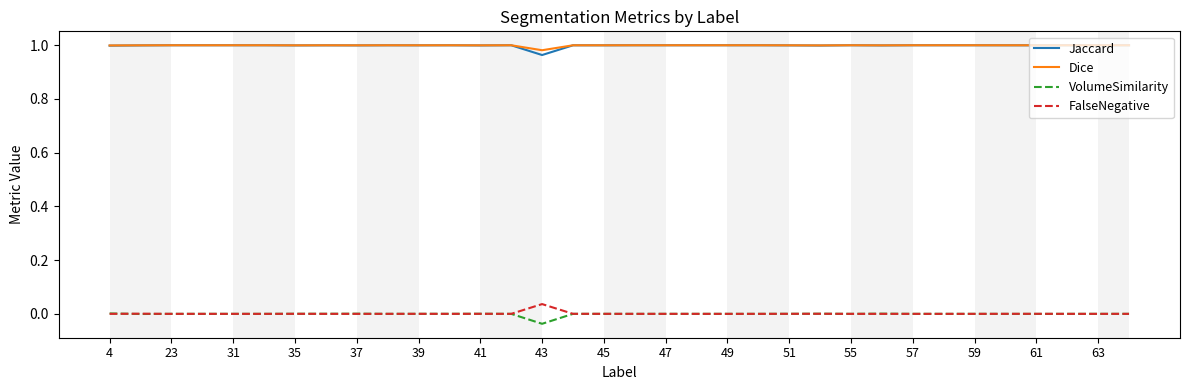

Count the number of data series in this chart.

4